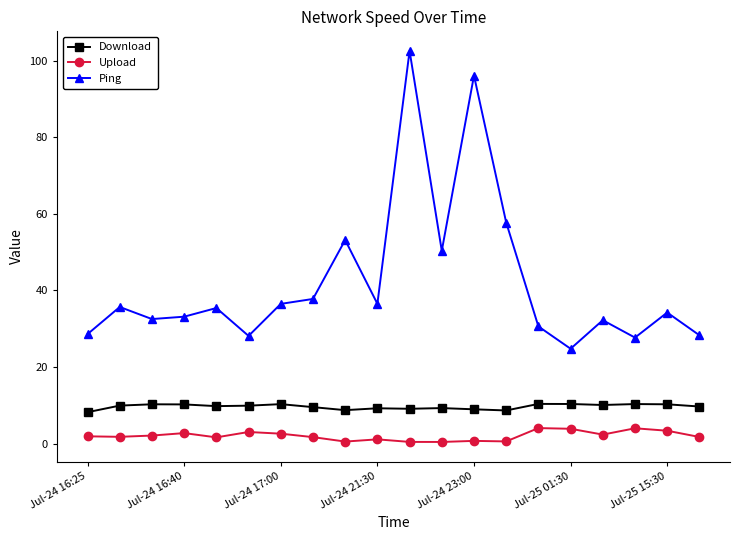

Count the number of categories in the chart.

20